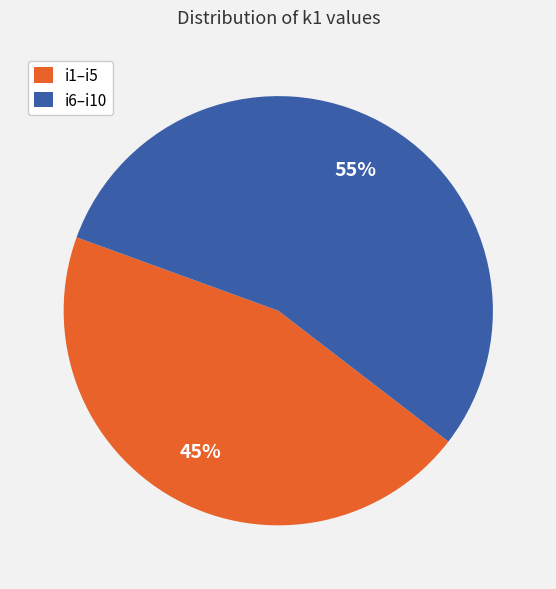

Combined, do i6–i10 and i1–i5 account for over 50%?

Yes